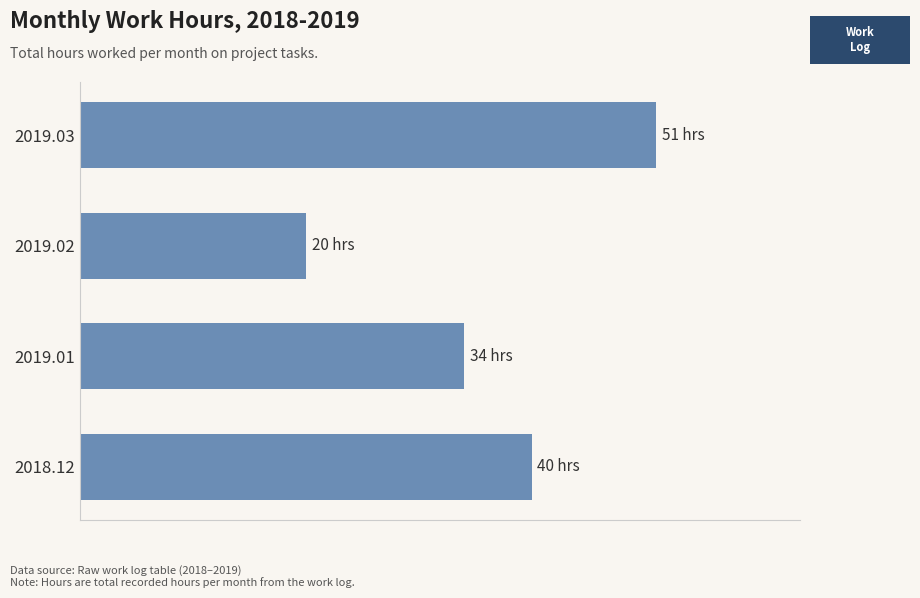

Does the chart contain any negative values?

No